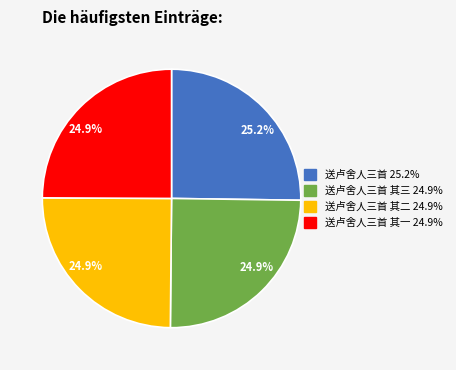

Does any single category account for the majority?

No